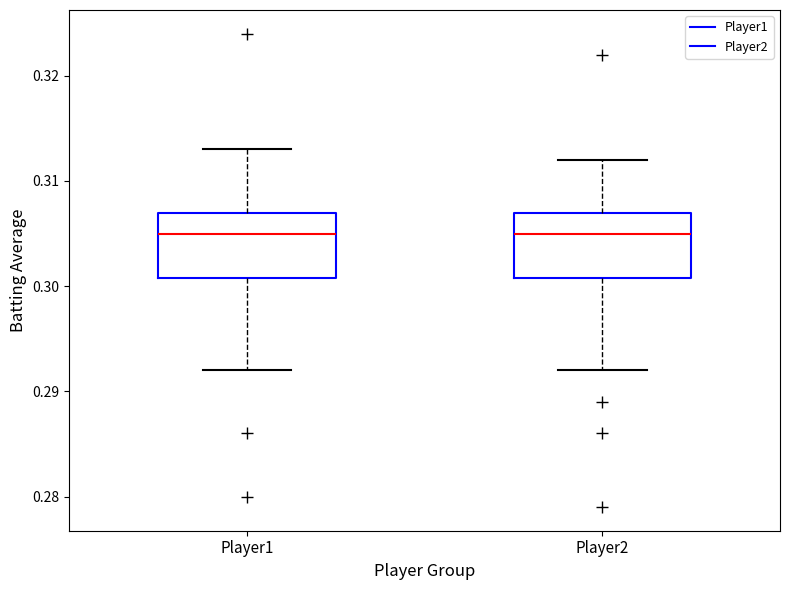

Reading left to right, read every box against the y-axis: the position of its median line, the range the box covers, and the ends of its whiskers. The values are not printed on the chart, so give them approximately, as read against the axis.

Player1: median 0.305, box 0.301 to 0.307, whiskers 0.292 to 0.313
Player2: median 0.305, box 0.301 to 0.307, whiskers 0.292 to 0.312